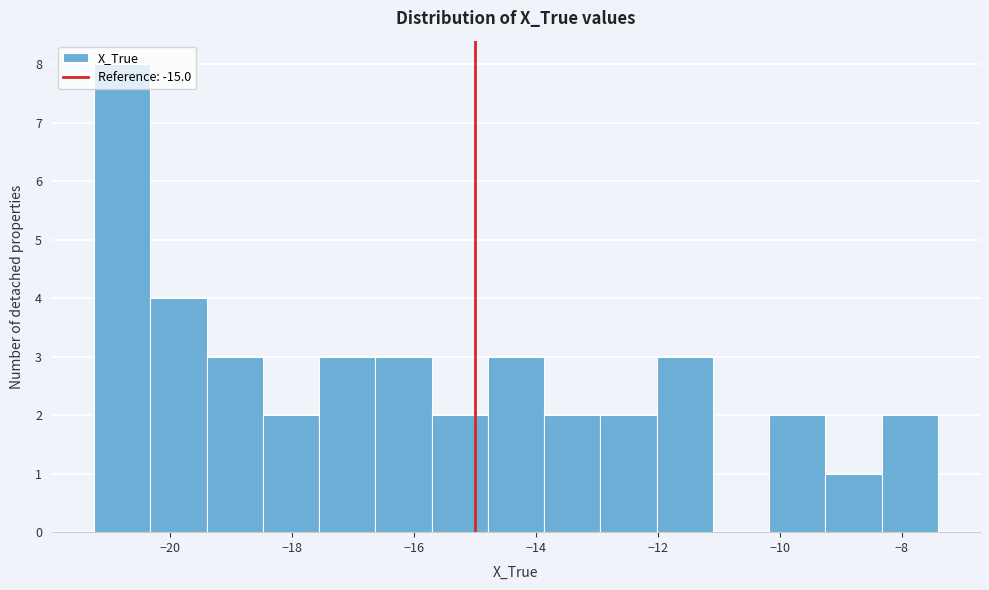

Reading left to right, transcribe this chart: for each bar, give the range it covers on the x-axis and its height. Neither the bar edges nor the heights are printed on the chart, so give them approximately, as read against the axes.

-21.2 to -20.4: 8
-20.4 to -19.4: 4
-19.4 to -18.4: 3
-18.4 to -17.6: 2
-17.6 to -16.6: 3
-16.6 to -15.8: 3
-15.8 to -14.8: 2
-14.8 to -13.8: 3
-13.8 to -13.0: 2
-13.0 to -12.0: 2
-12.0 to -11.0: 3
-11.0 to -10.2: 0
-10.2 to -9.2: 2
-9.2 to -8.4: 1
-8.4 to -7.4: 2